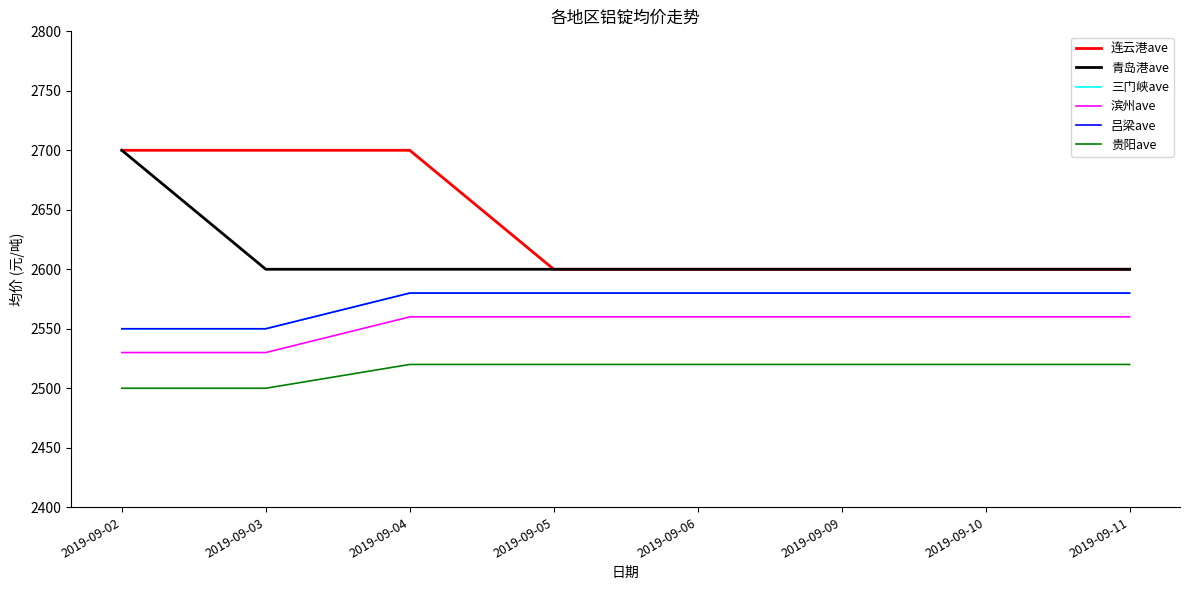

Which series has the widest spread of values?

连云港ave